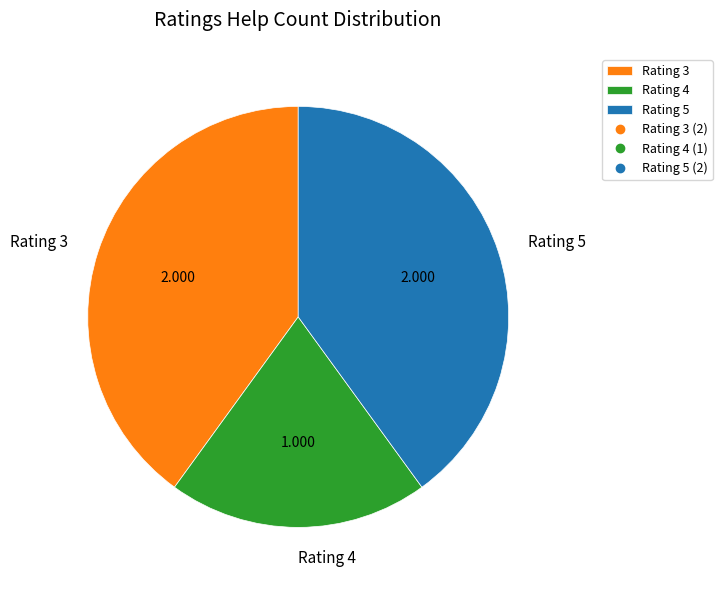

How many slices are in this pie chart?

3